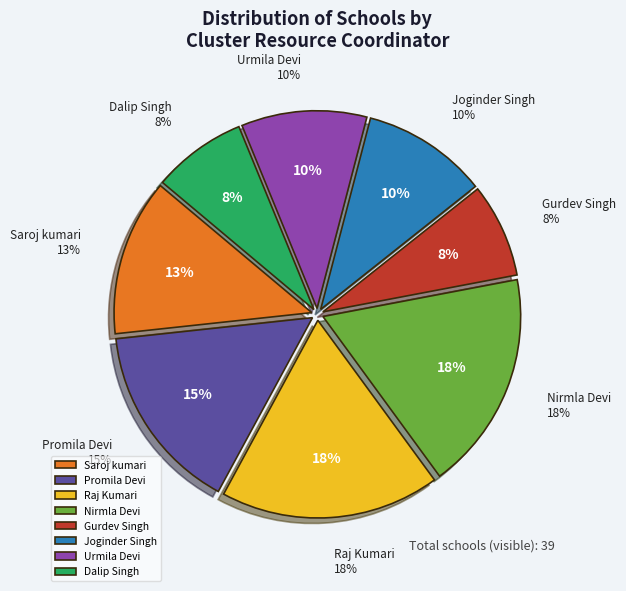

Between Promila Devi and Dalip Singh, which is larger?

Promila Devi